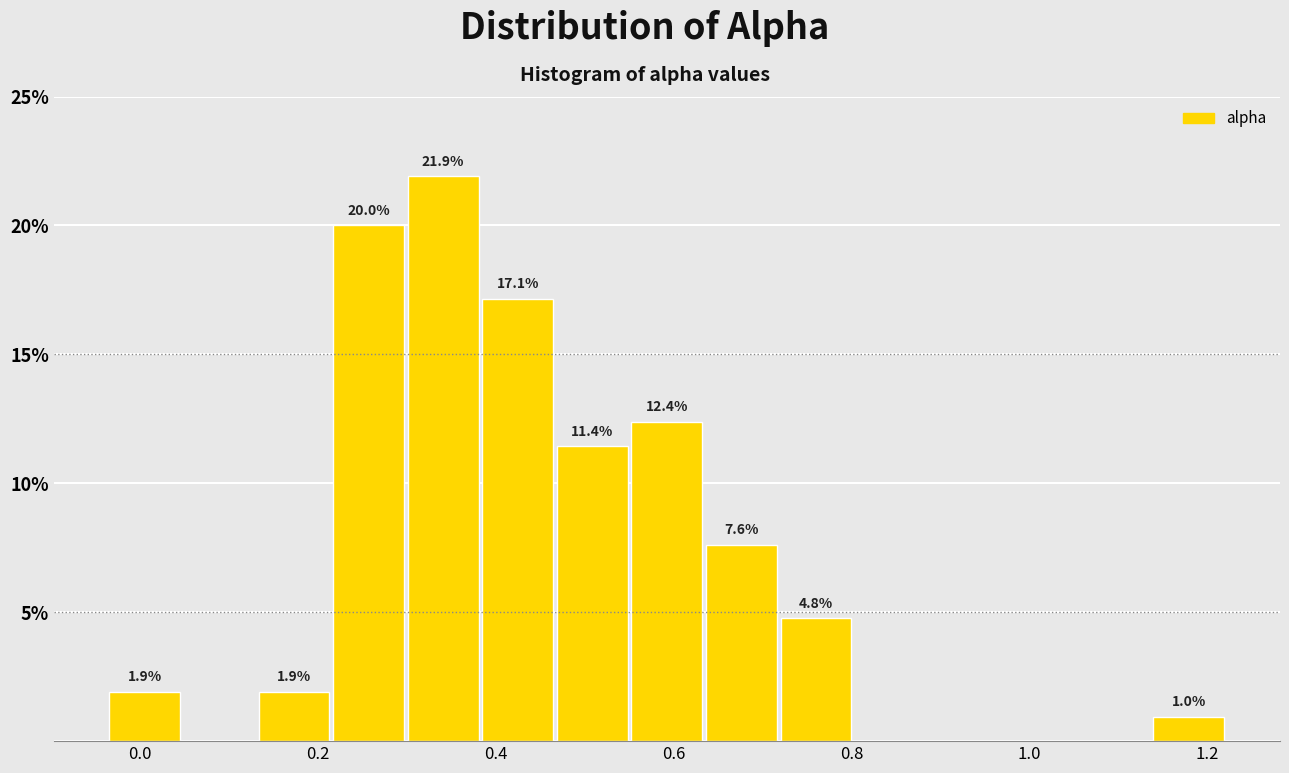

Over which range of the x-axis is the bar tallest?

0.30 to 0.38